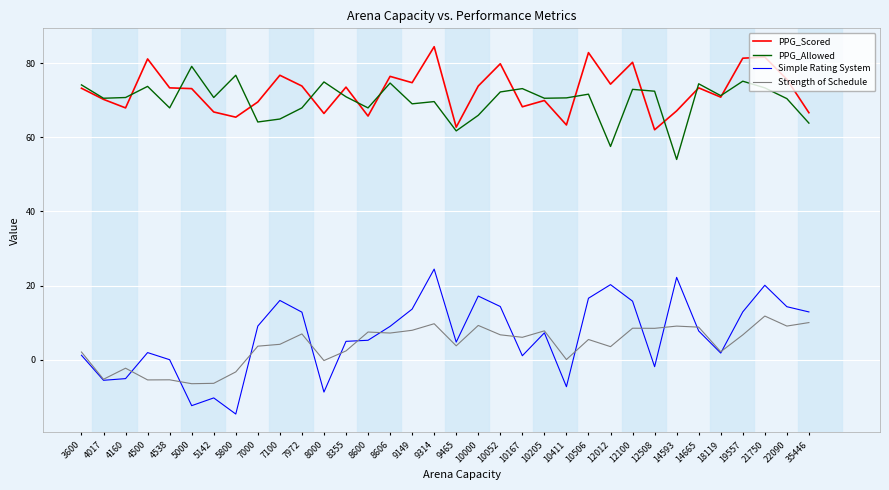

Between 5800 and 19557, which series saw the biggest shift?

Simple Rating System